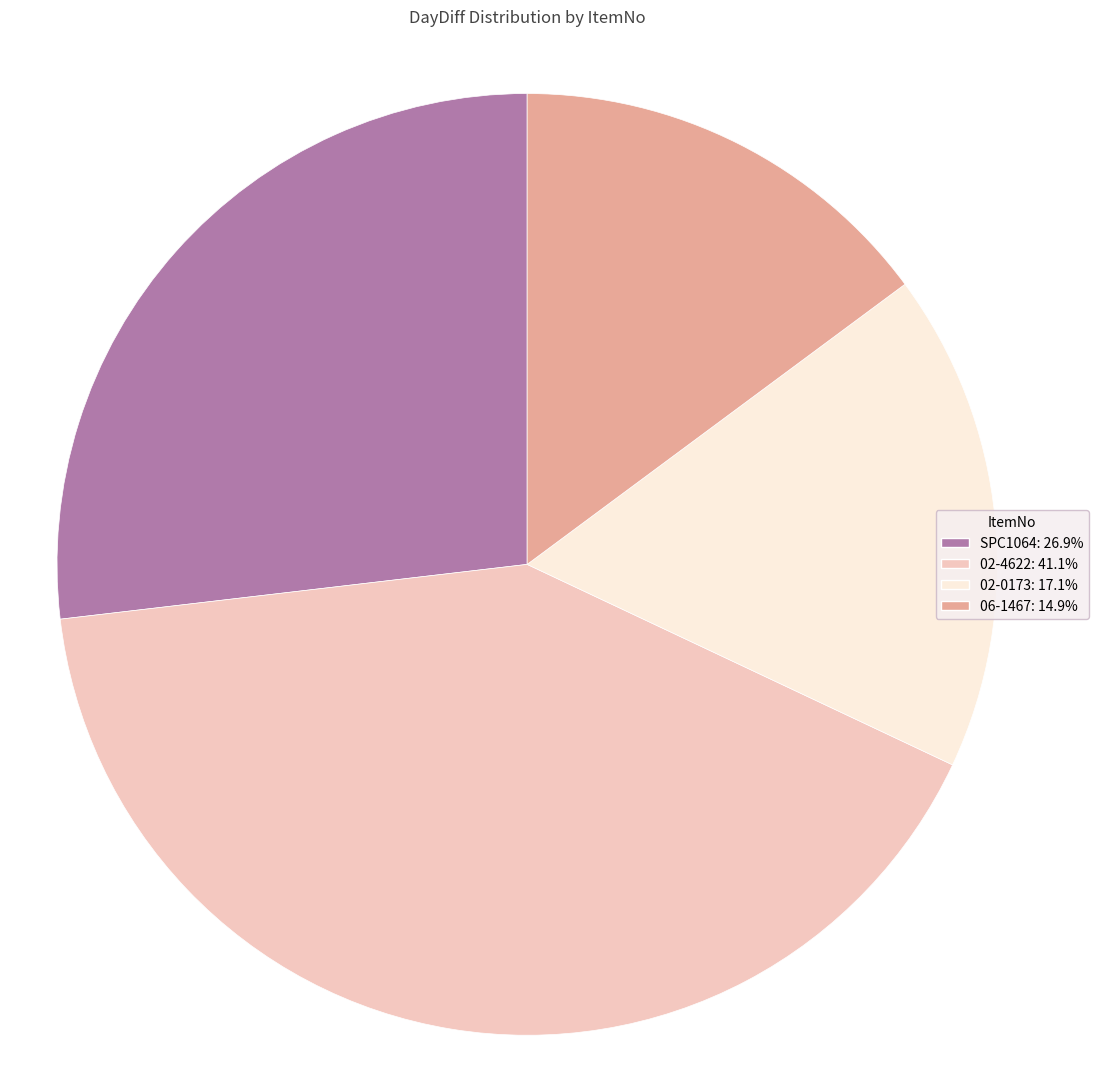

Rank the categories by value from highest to lowest.

02-4622, SPC1064, 02-0173, 06-1467